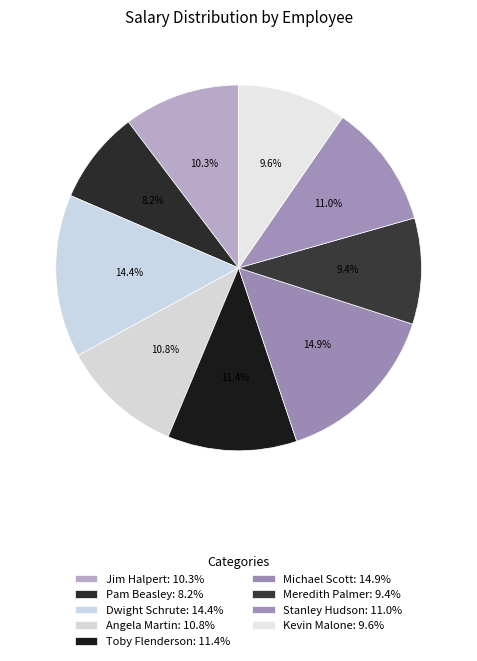

To the nearest percent, what is the difference between the Meredith Palmer and Dwight Schrute slice percentages?

5%